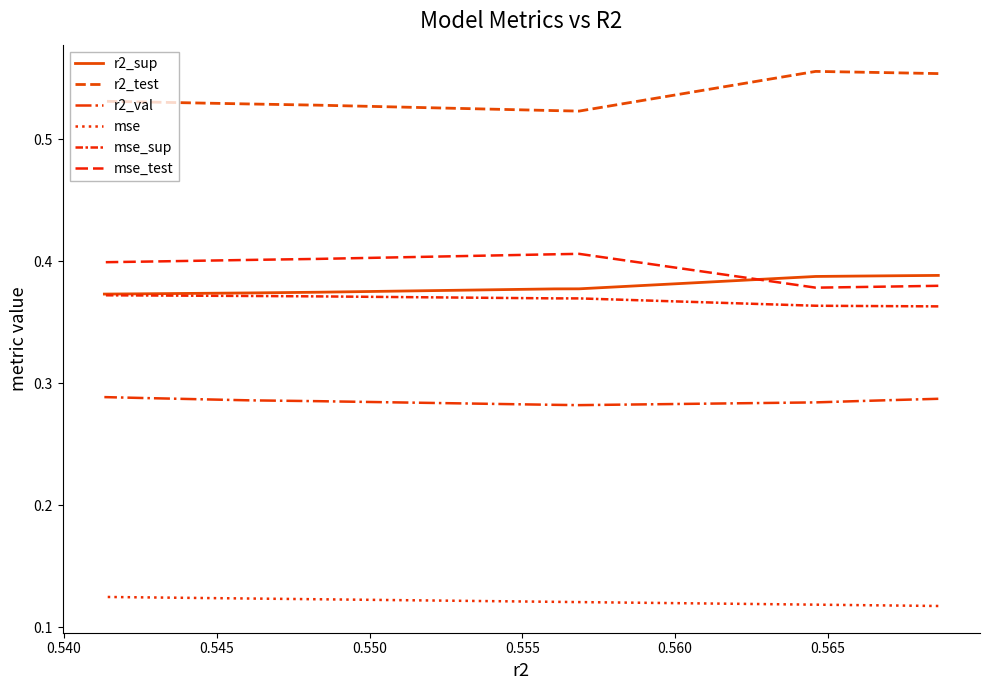

True or false: r2_test has a value of 0.8 at 0.540.

False